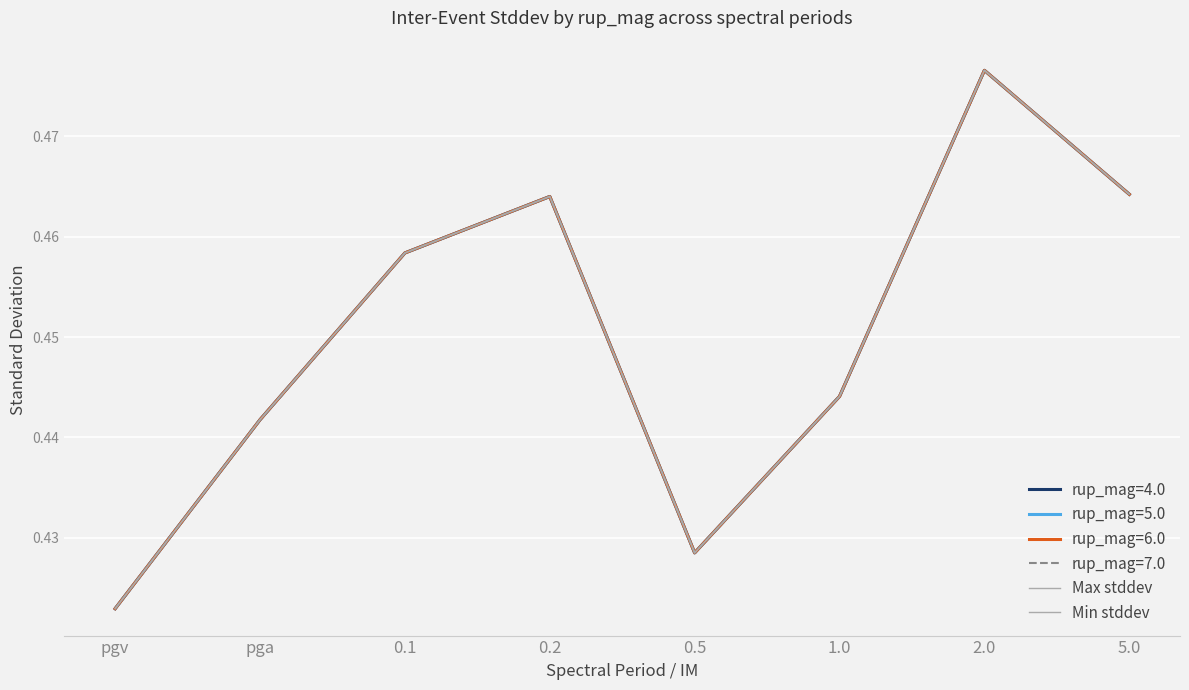

The value of Max stddev at 0.2 is 0.3. True or false?

False